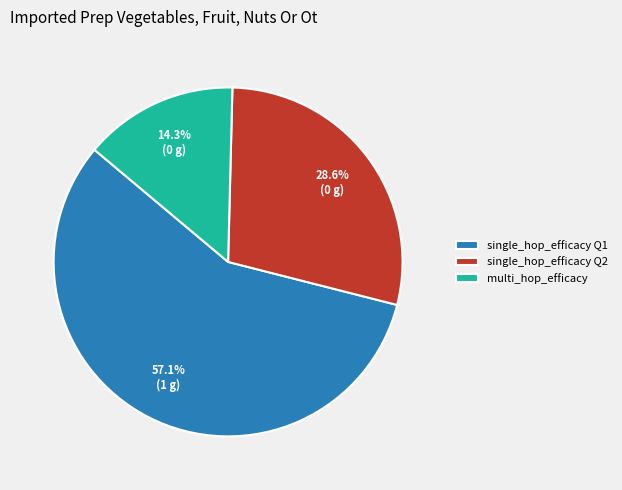

Between single_hop_efficacy Q1 and single_hop_efficacy Q2, which is larger?

single_hop_efficacy Q1